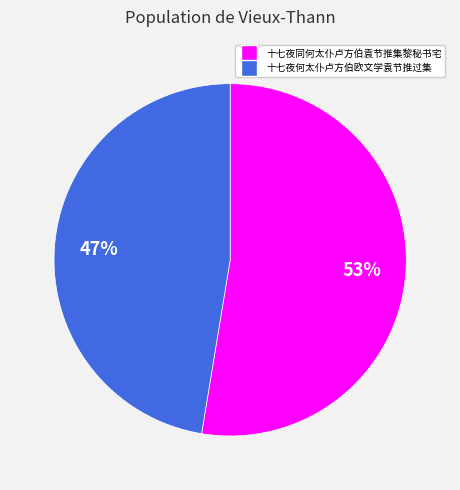

Which category accounts for the majority?

十七夜同何太仆卢方伯袁节推集黎秘书宅